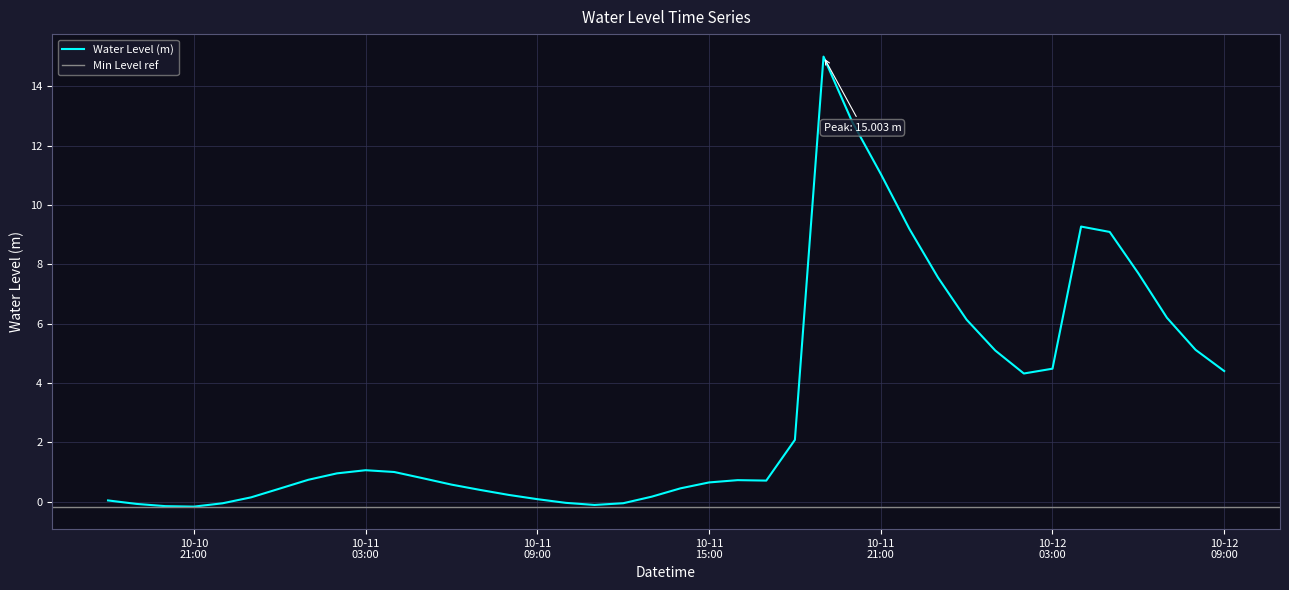

Which label corresponds to the largest value in the chart?

2024-10-11 19:00